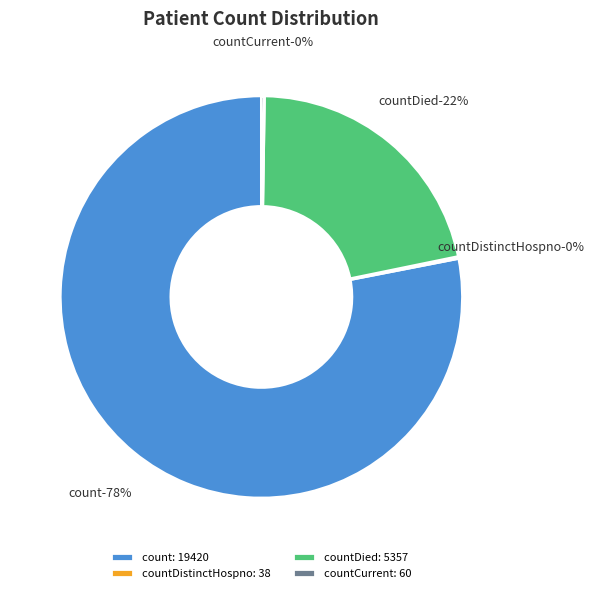

True or false: countDistinctHospno accounts for 0% of the total.

True